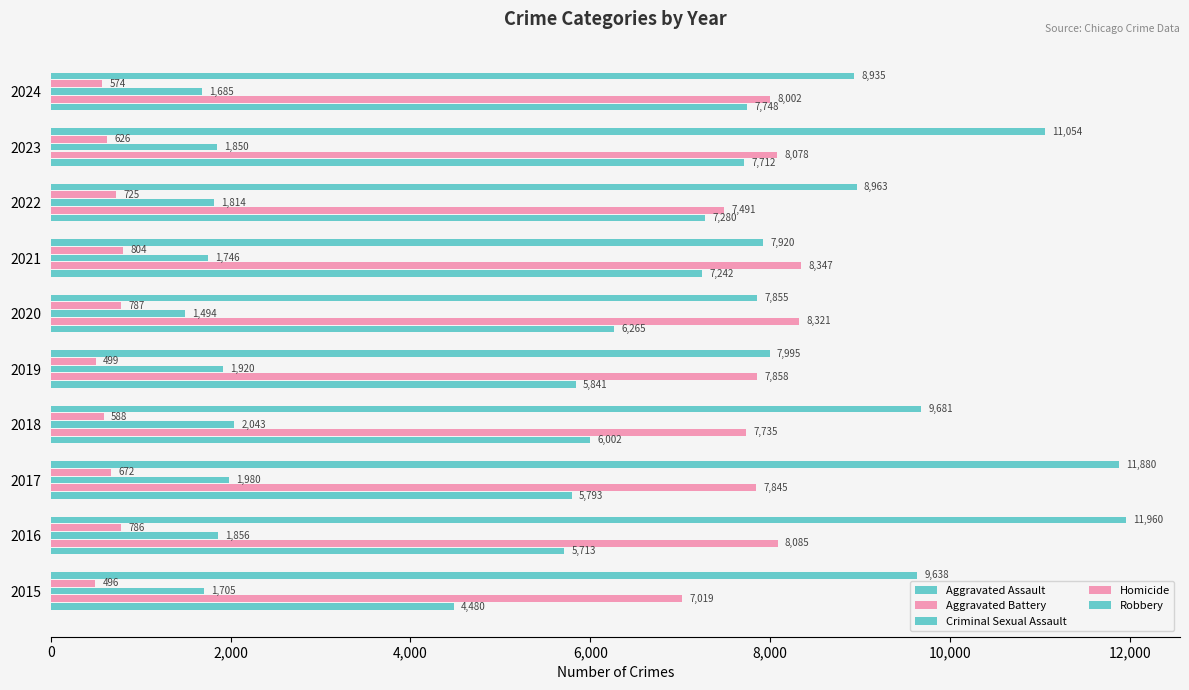

At how many categories does at least one series exceed 5136?

10